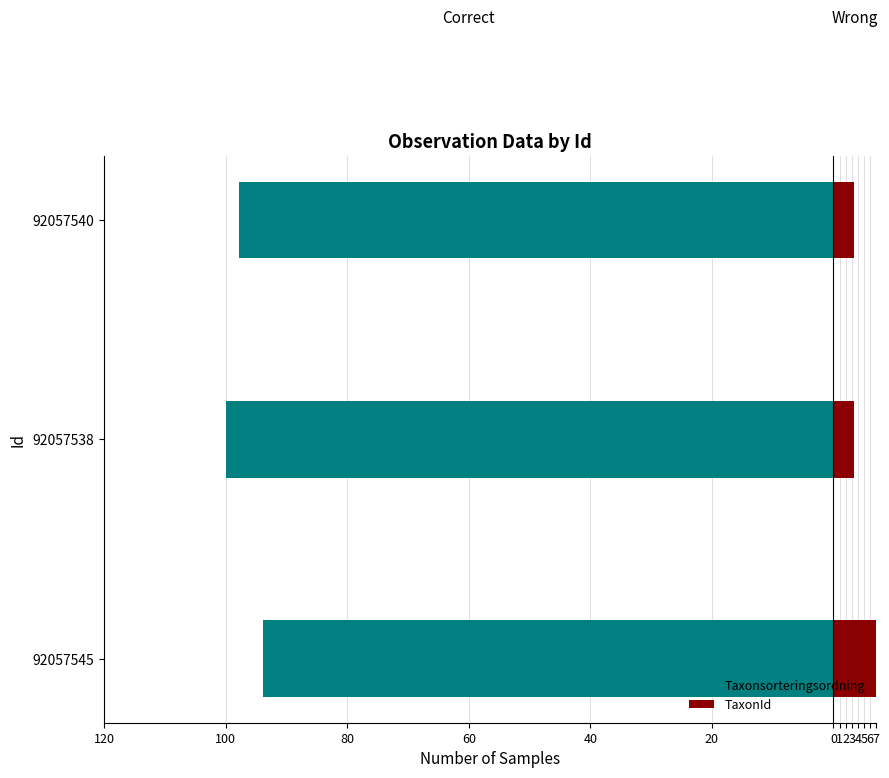

True or false: Taxonsorteringsordning has a value of -37.4 at 92057545.

False